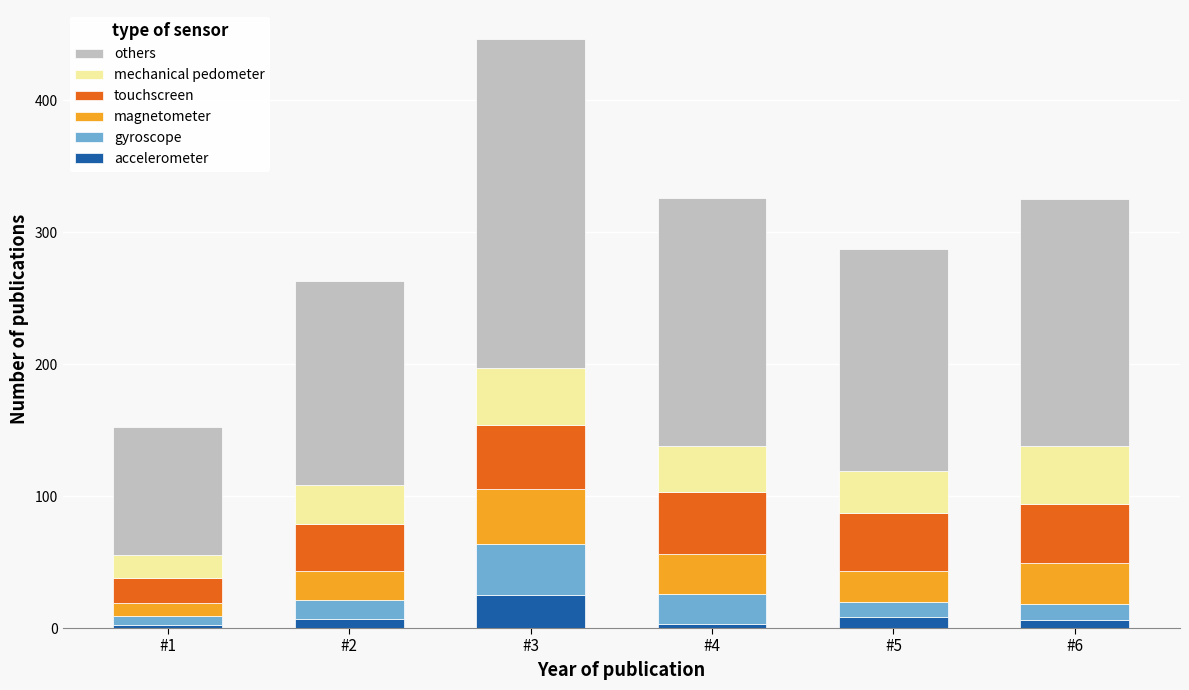

At which category is the sum across all series the highest?

#3